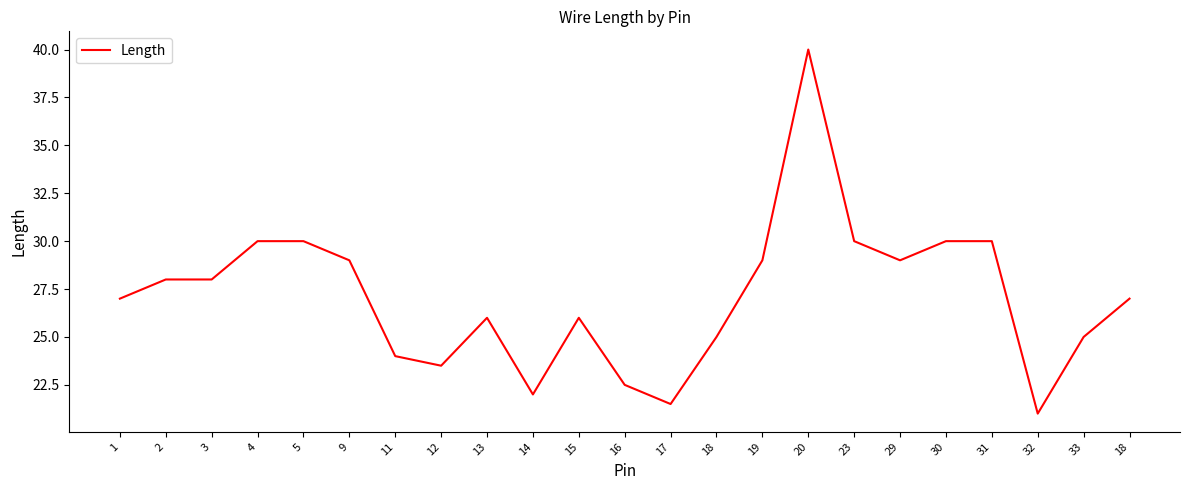

What is the sum of the values at 17 and 12?

45.0